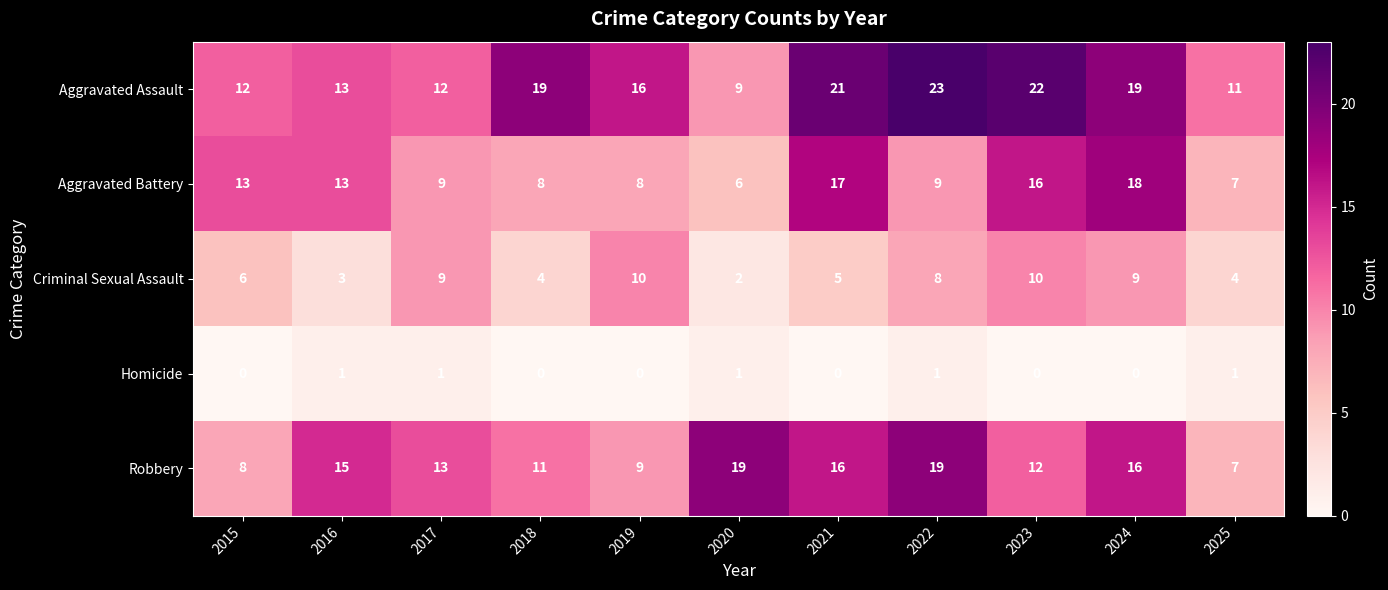

What is the sum of the Criminal Sexual Assault values at 2015 and 2016?

9